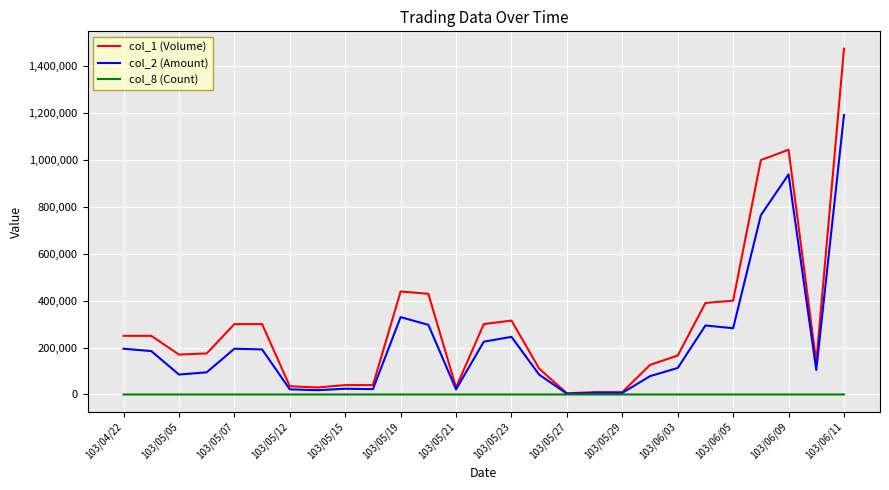

Which series has the largest total across all categories?

col_1 (Volume)